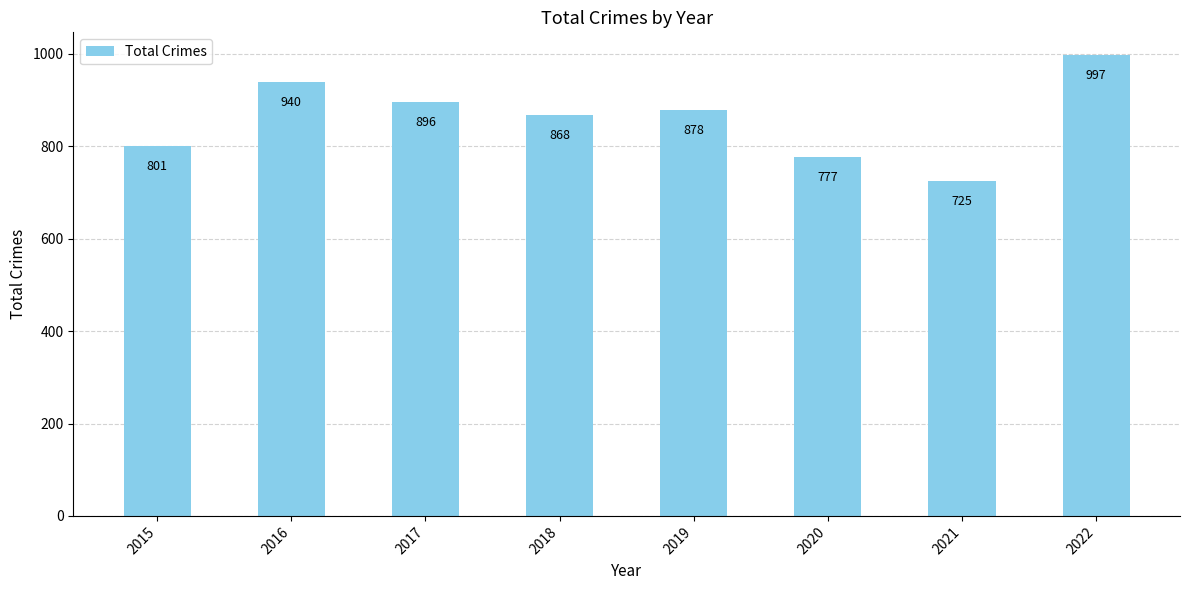

Read the value at 2021.

725